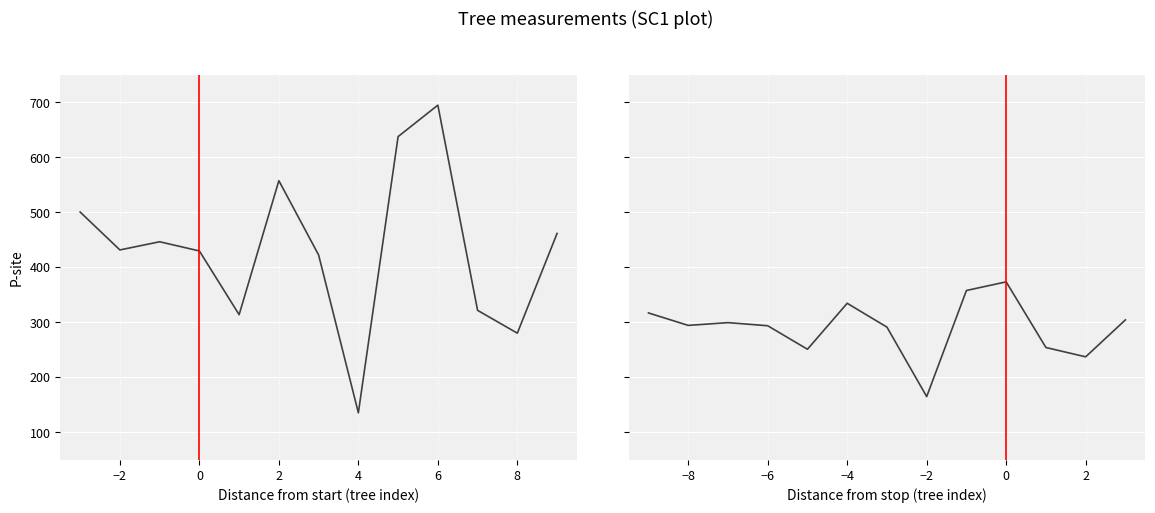

How many values in the g series exceed 431?

7